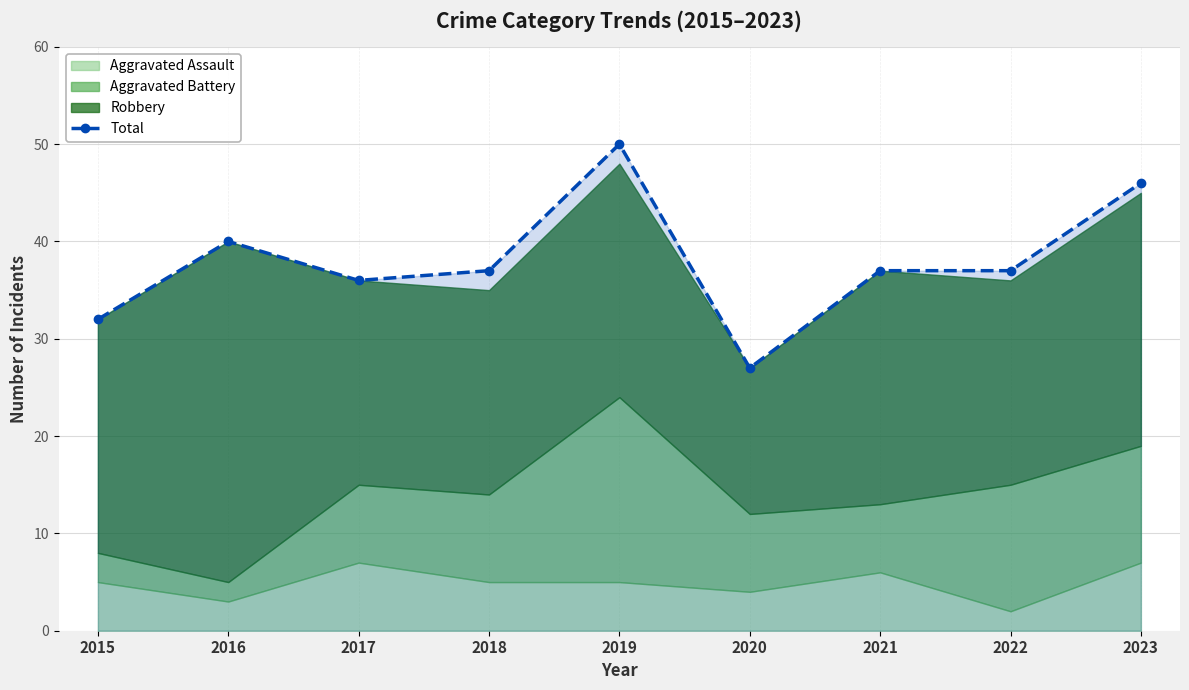

Does the chart display data point markers on the line(s)?

Yes